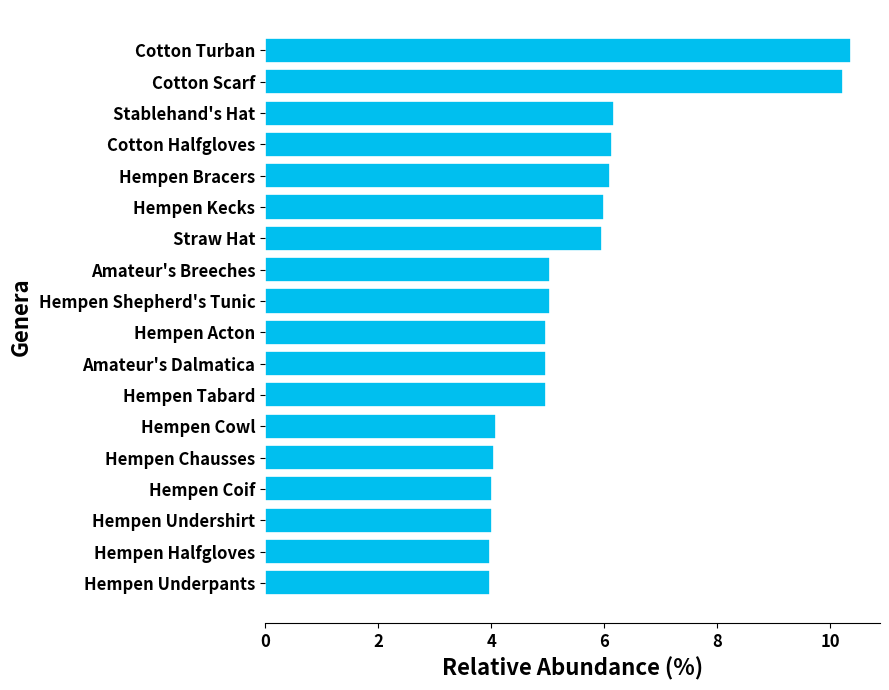

What is the average value?

5.6